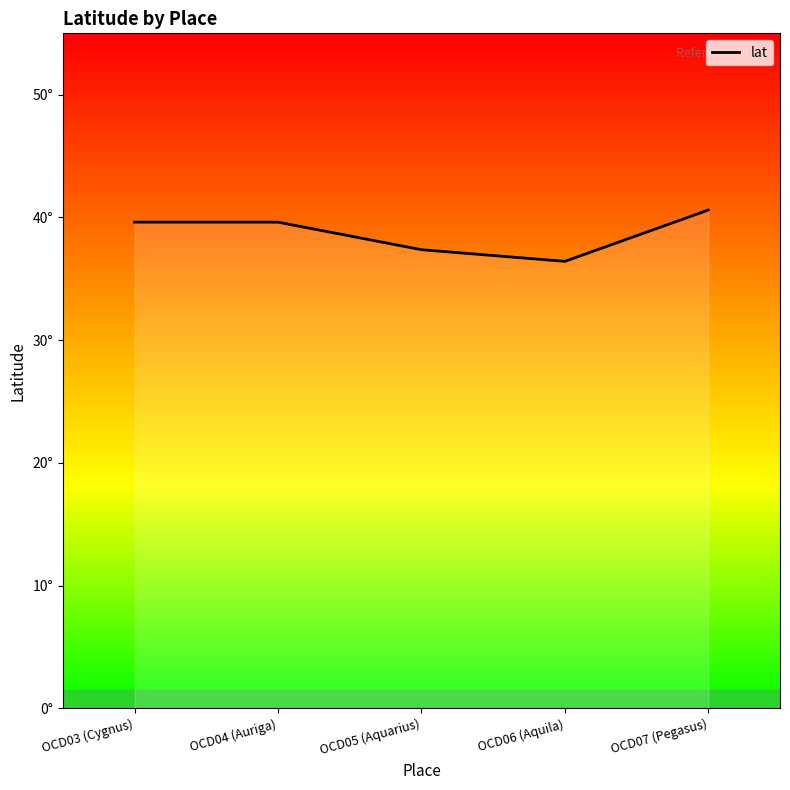

What is the maximum value shown in the chart?

40.6